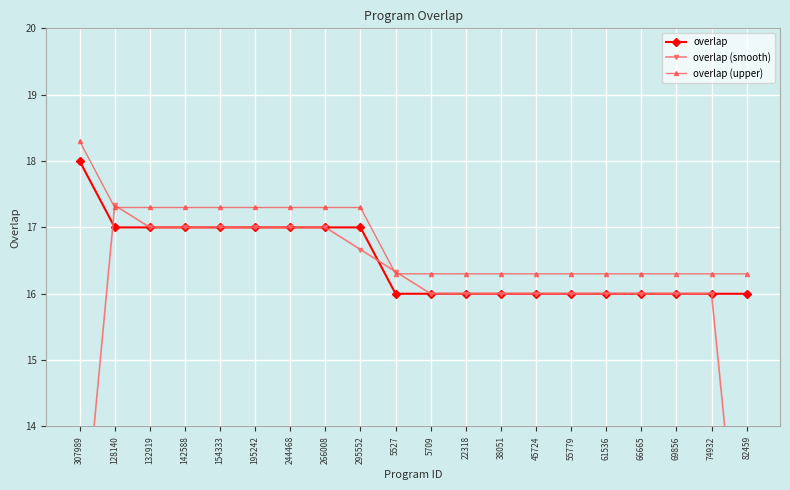

What is the average value of the overlap series?

16.5